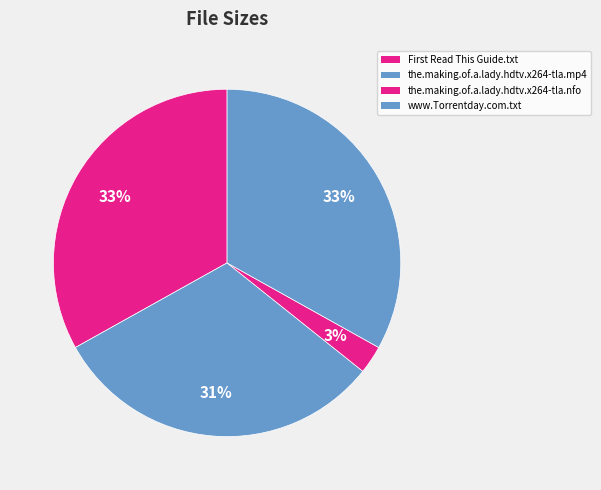

How many slices are in this pie chart?

4